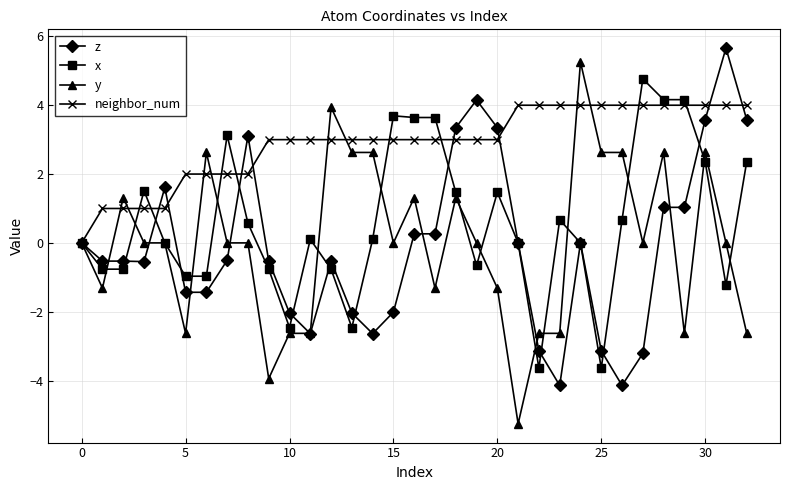

Which series ends up on top after the final intersection of x and y?

x